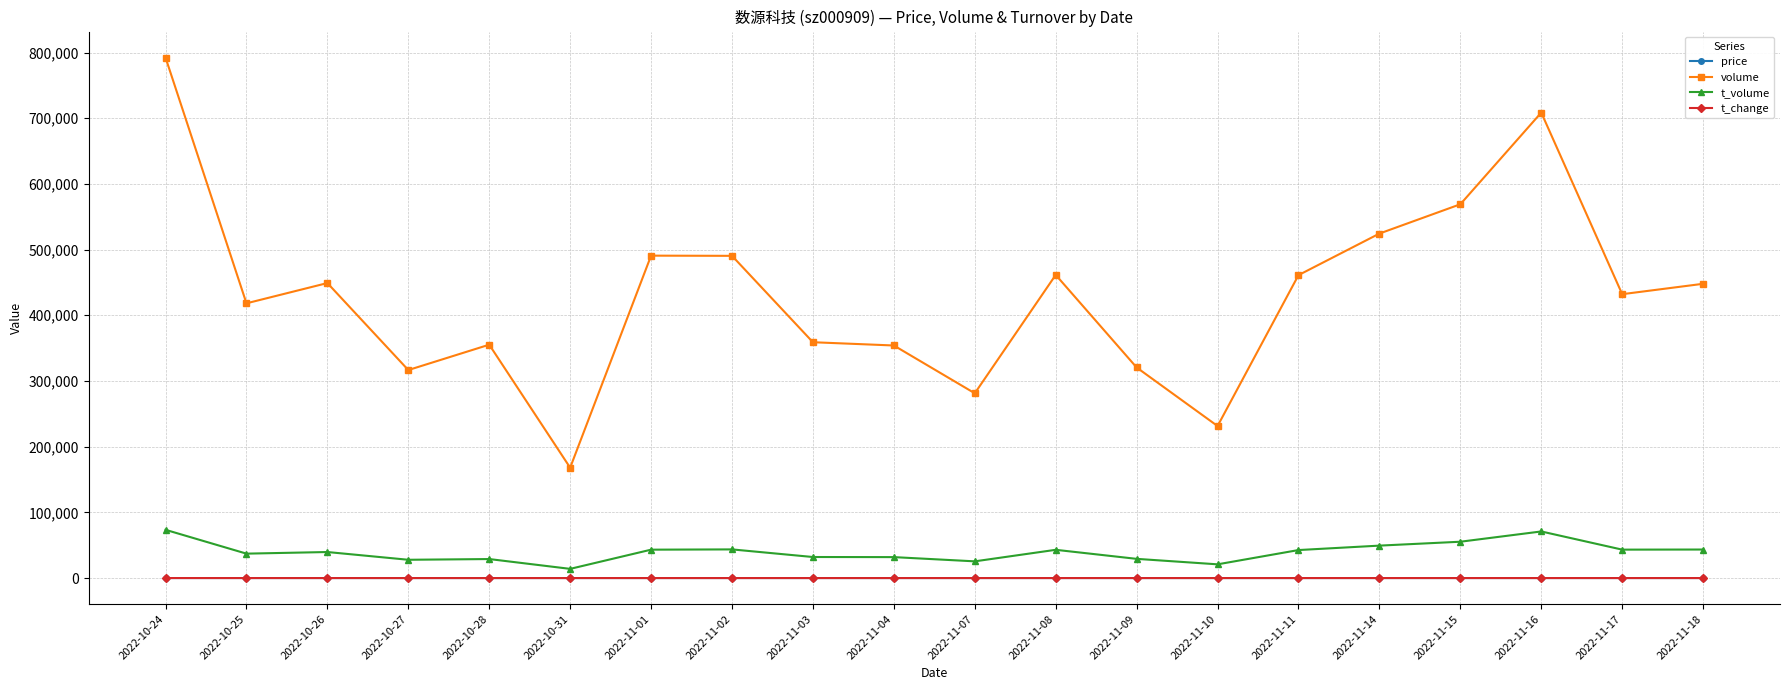

What are all the series names shown in the legend?

price, volume, t_volume, t_change